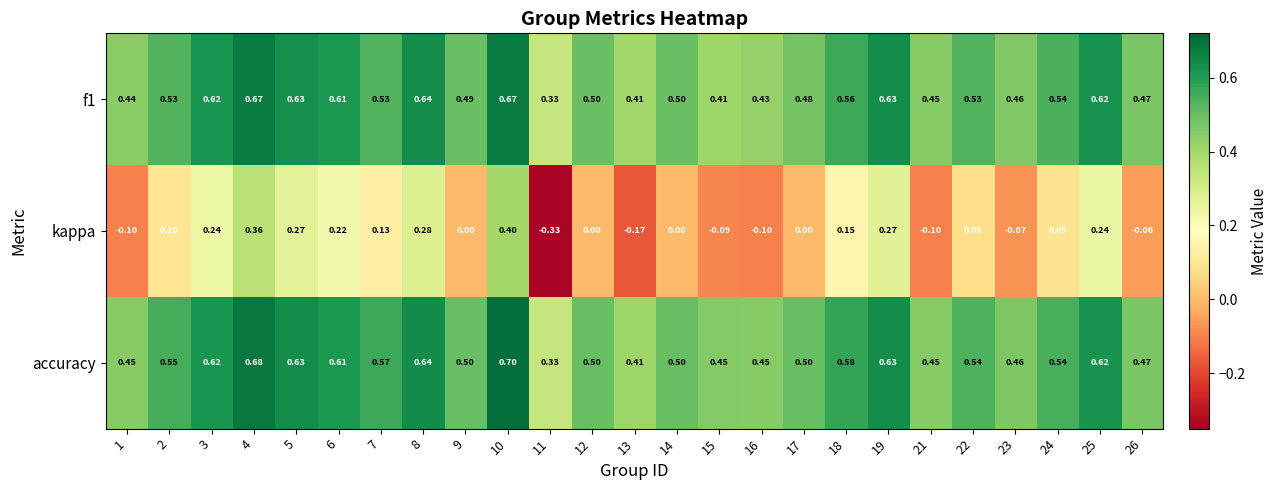

Which series changed the most between 8 and 12?

kappa